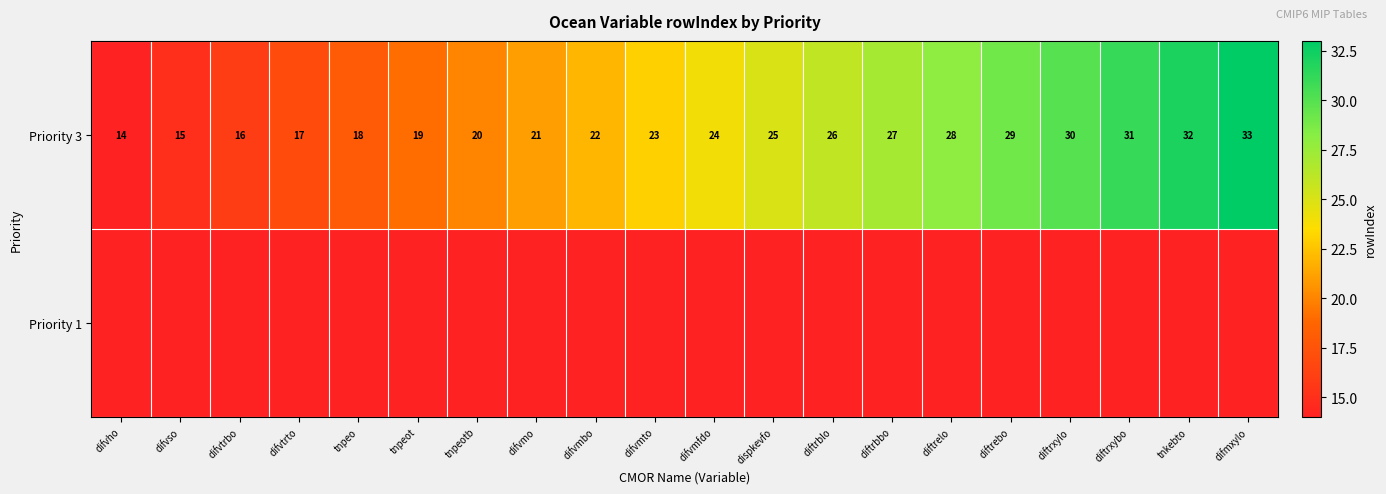

What is the sum of all Priority 3 values?

470